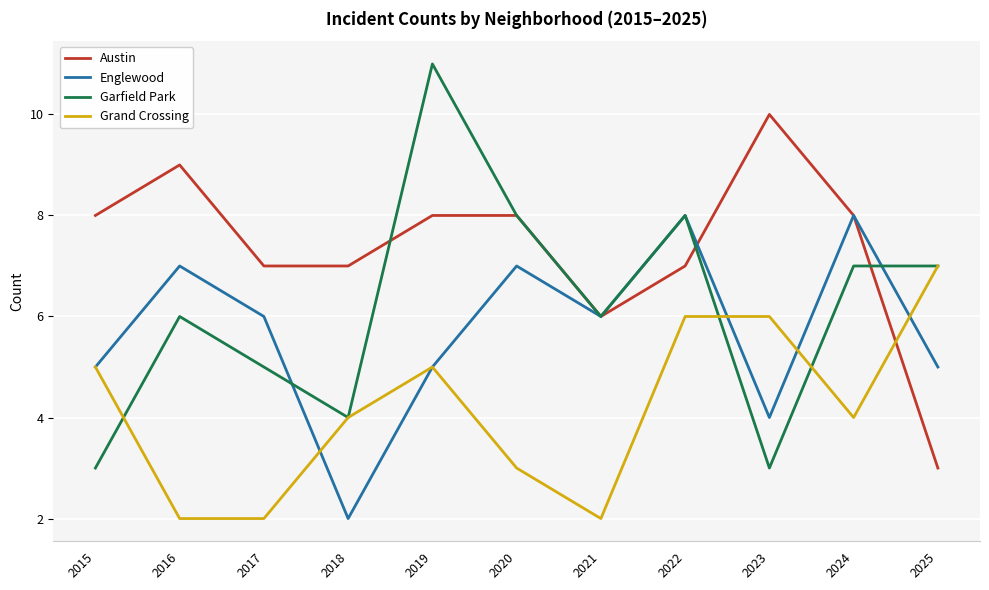

Which series has the largest total across all categories?

Austin